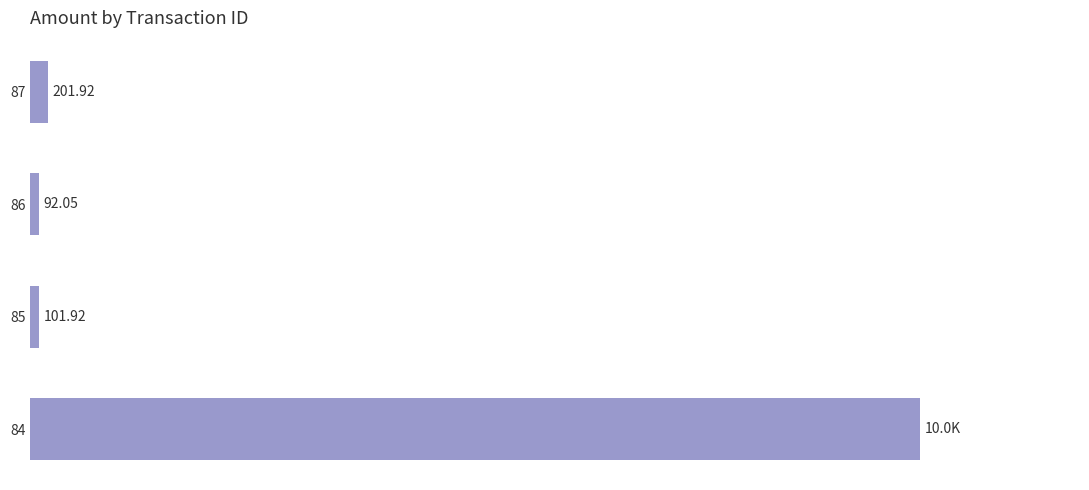

Rank the categories by value from lowest to highest.

86, 85, 87, 84